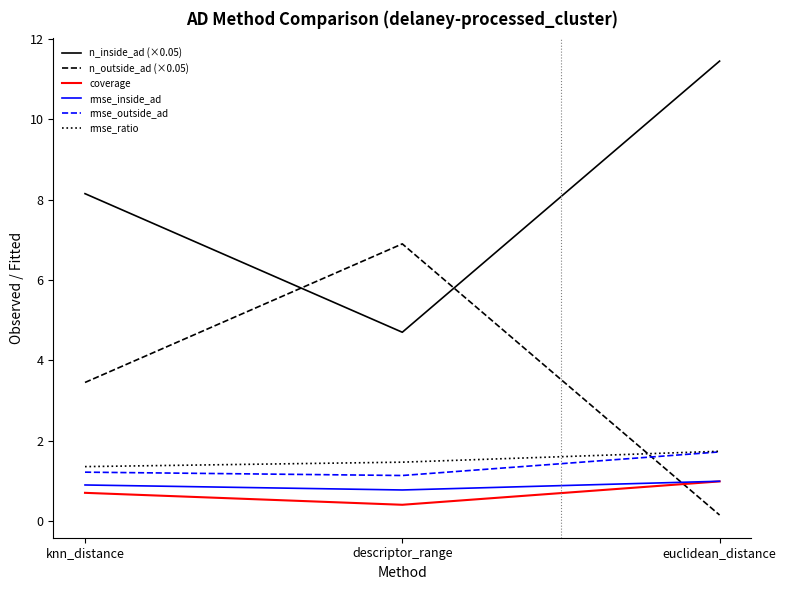

What is the lowest value of the rmse_inside_ad series?

0.8